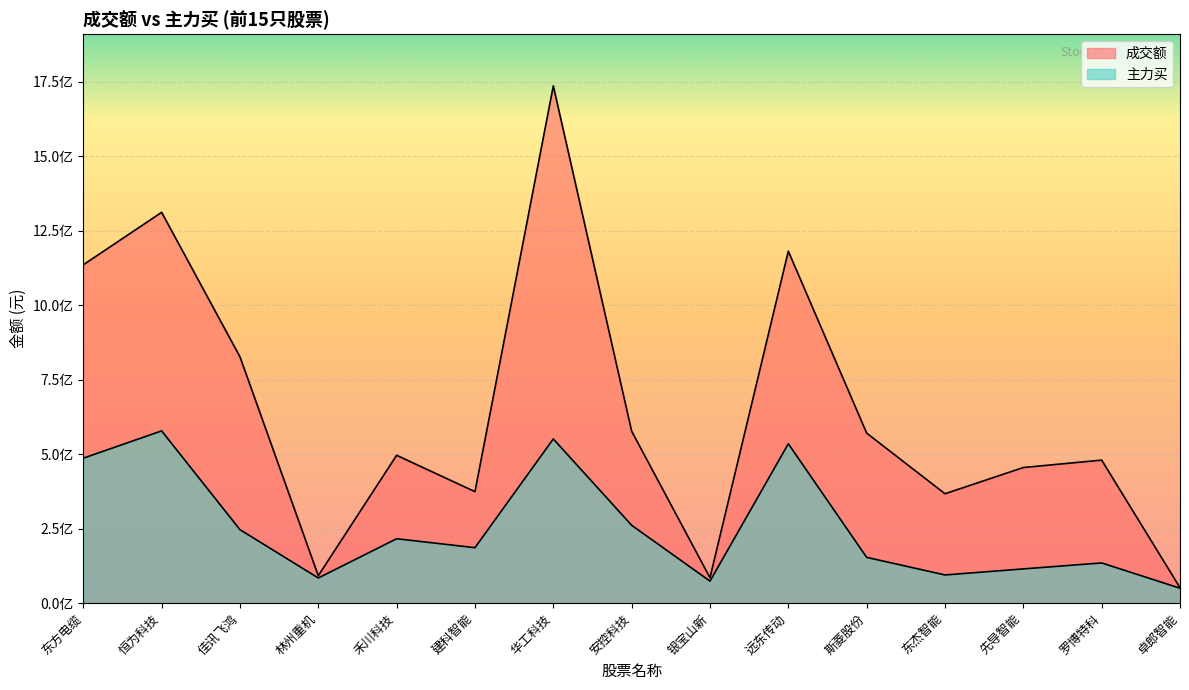

The 成交额 series shows 56731793 at 林州重机. True or false?

False